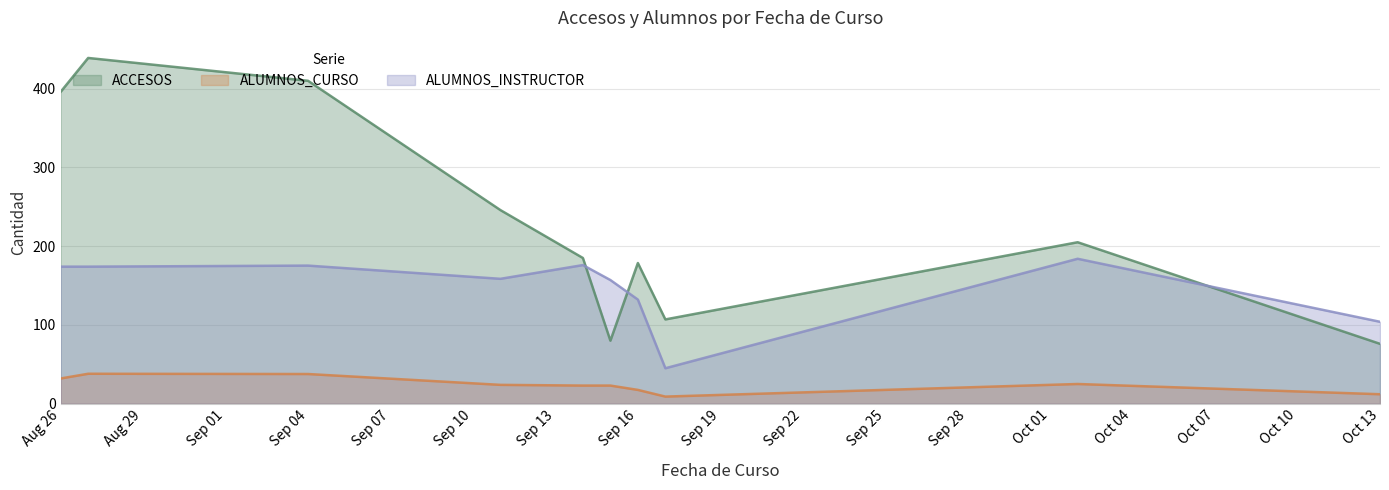

What is the maximum value shown in the chart?

439.0